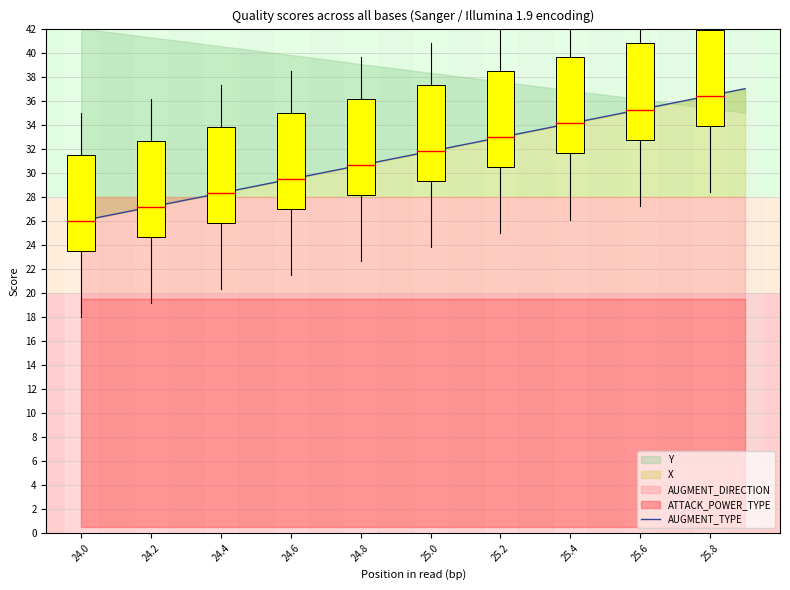

What is the label of the 2nd point from the left?

24.2